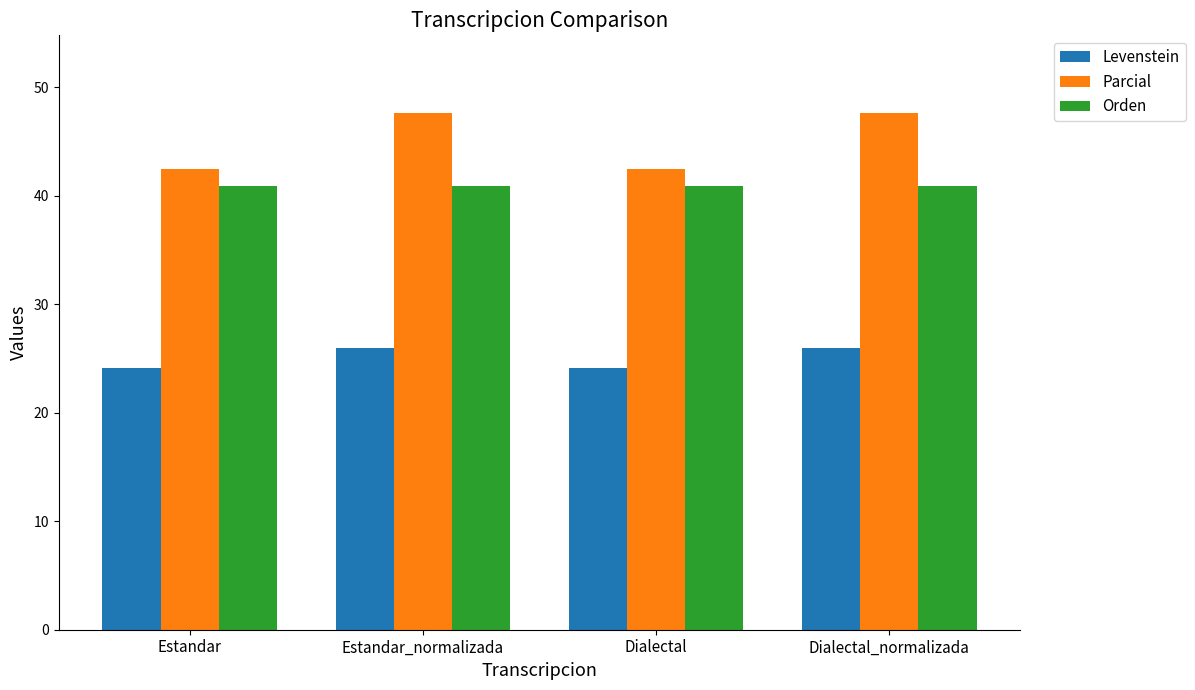

List the series in order of their peak value, lowest first.

Levenstein, Orden, Parcial